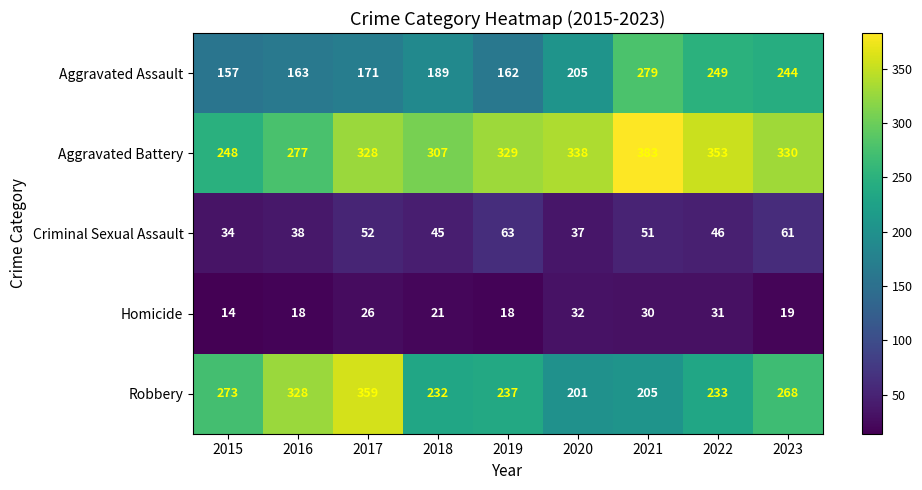

At which category is the sum across all series the highest?

2021